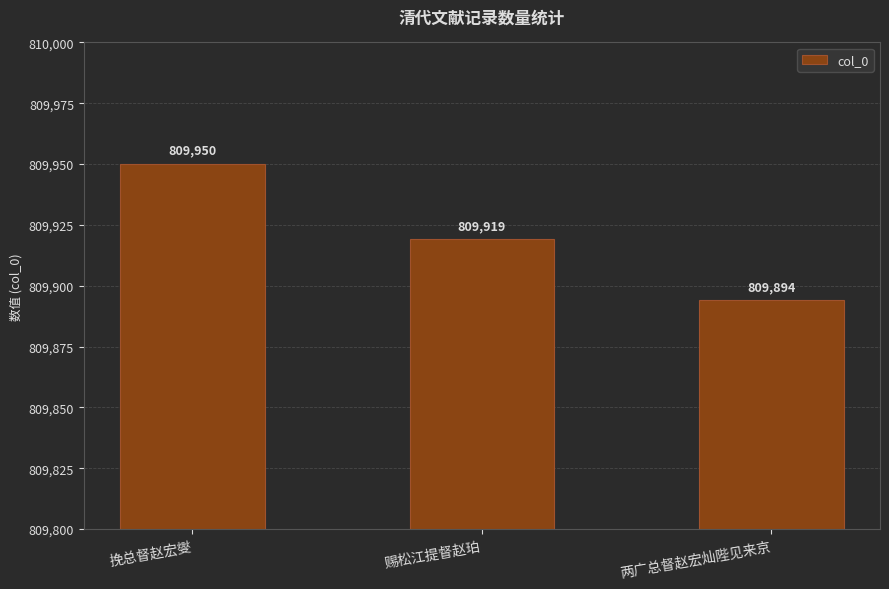

What position from the left is 挽总督赵宏燮?

1